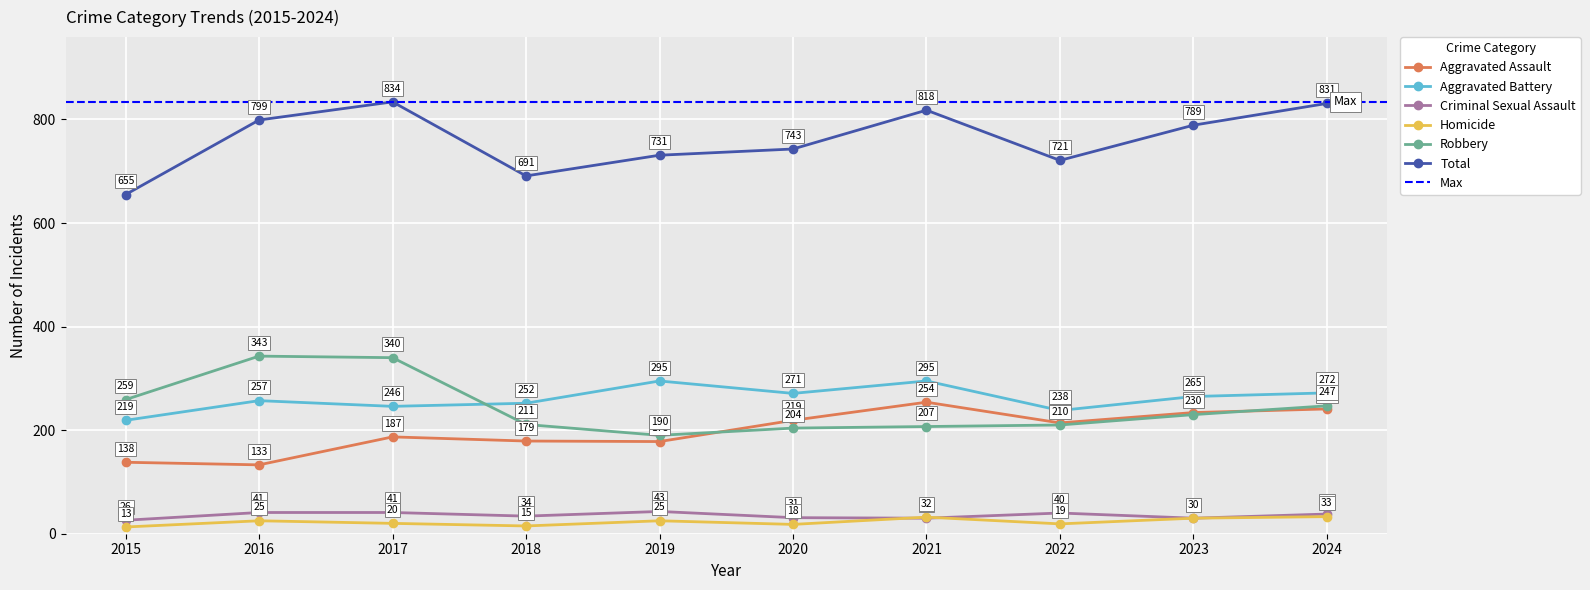

The Homicide series shows 15 at 2018. True or false?

True